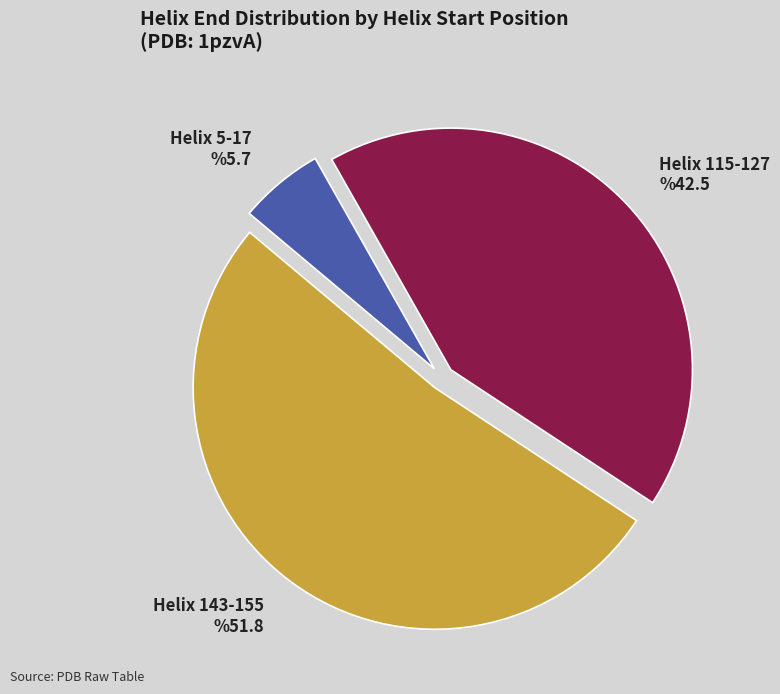

To the nearest percent, what is the combined percentage of Helix 143-155 and Helix 5-17?

58%